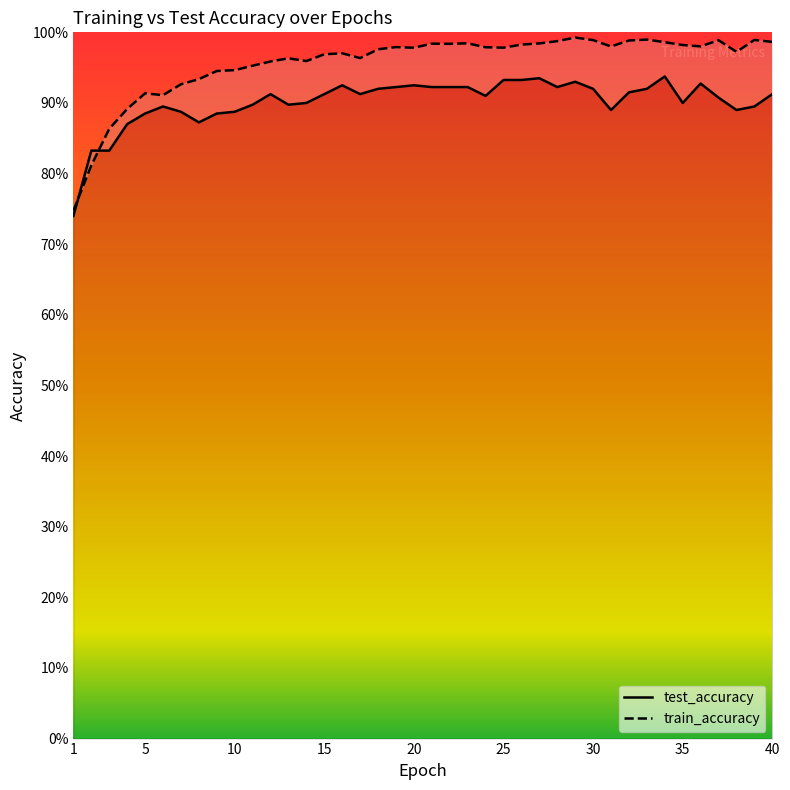

What is the spread (max minus min) of values at 20?

0.1